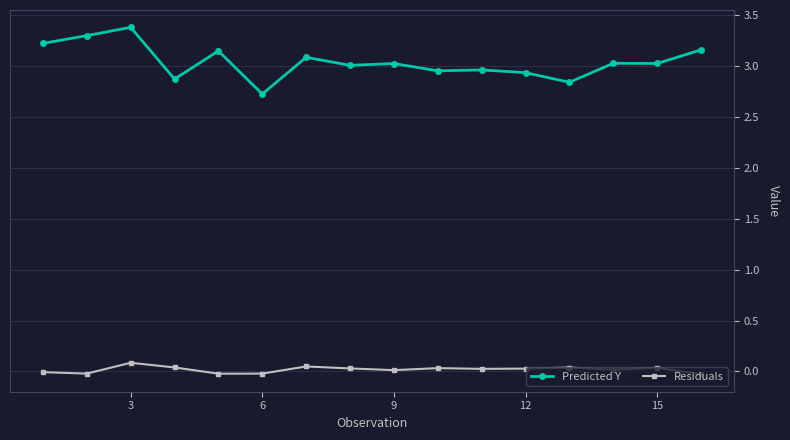

What is the difference between the second highest and minimum values in the Residuals series?

0.1